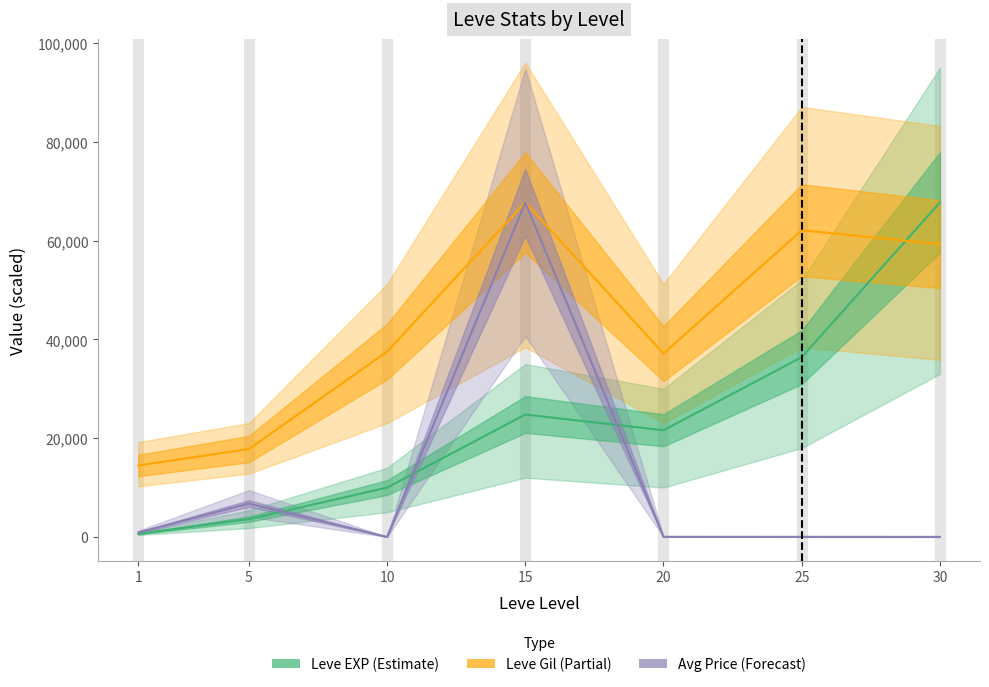

What is the total value across all series at 10?

47506.4